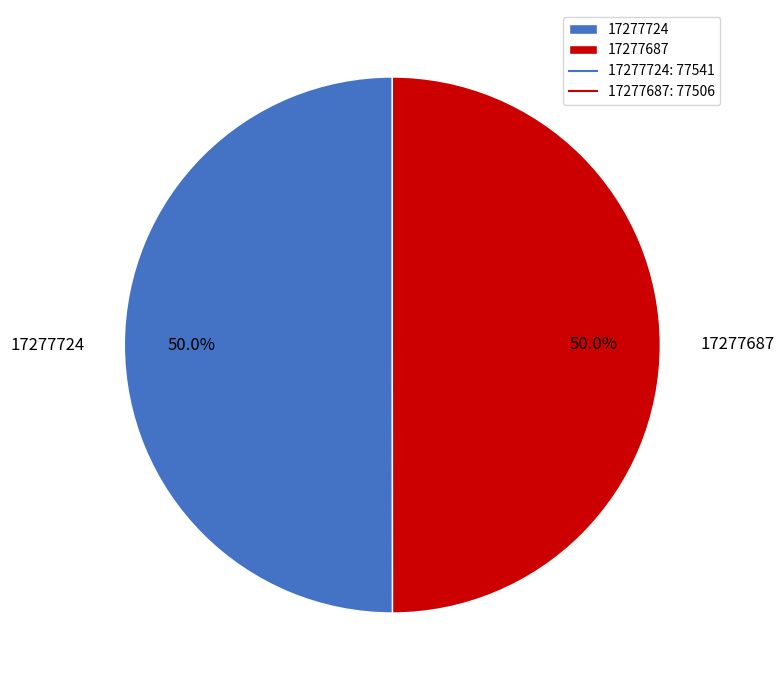

To the nearest percent, what is the combined percentage of 17277687 and 17277724?

100%